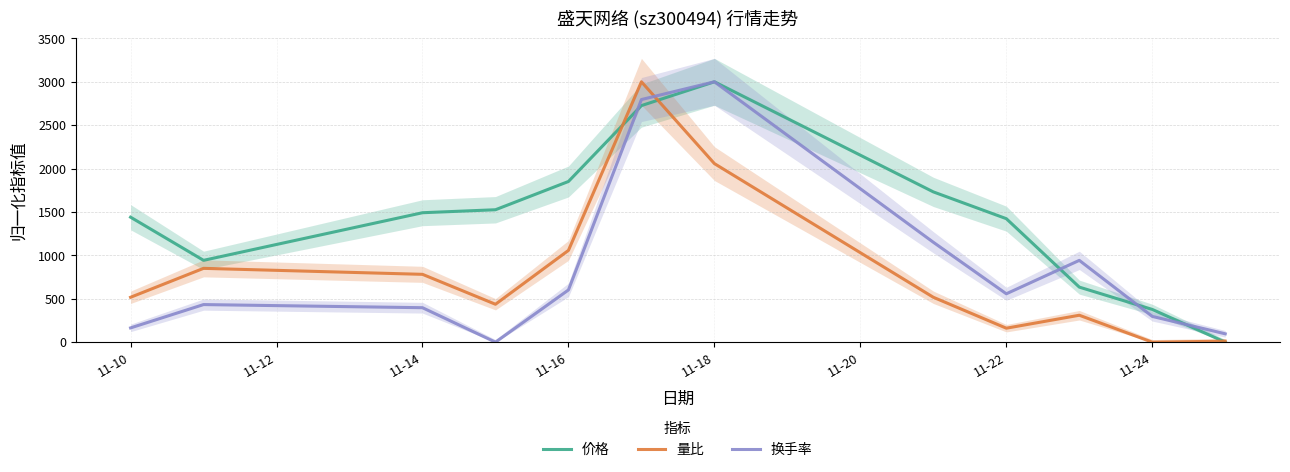

How many lines are shown in the chart?

3